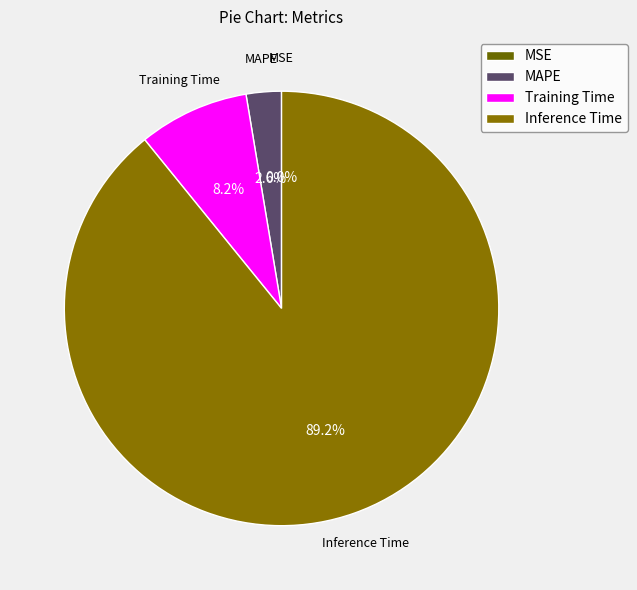

Which category has the biggest portion of the pie?

Inference Time